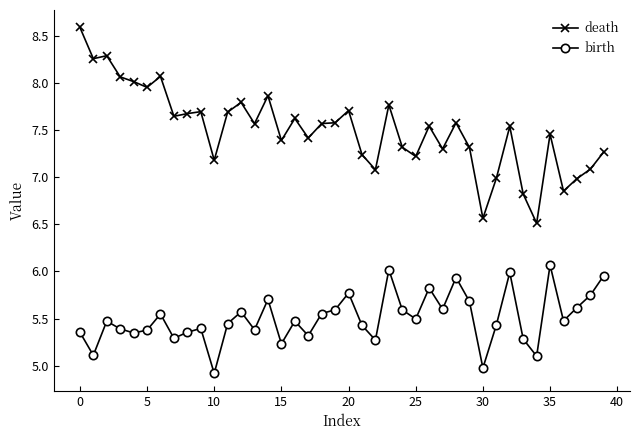

Which series has the largest range (max minus min)?

death